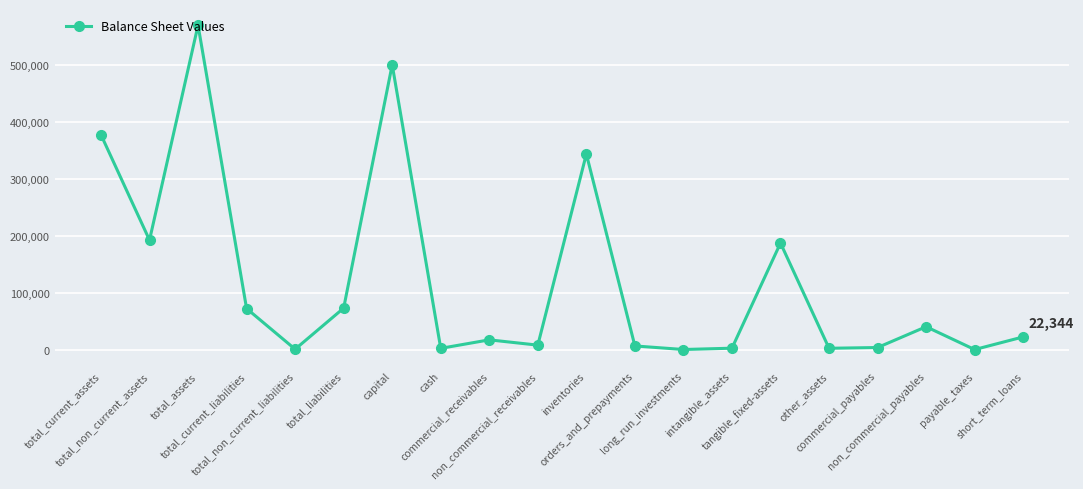

True or false: there are more than 0 points higher than both neighbors.

True